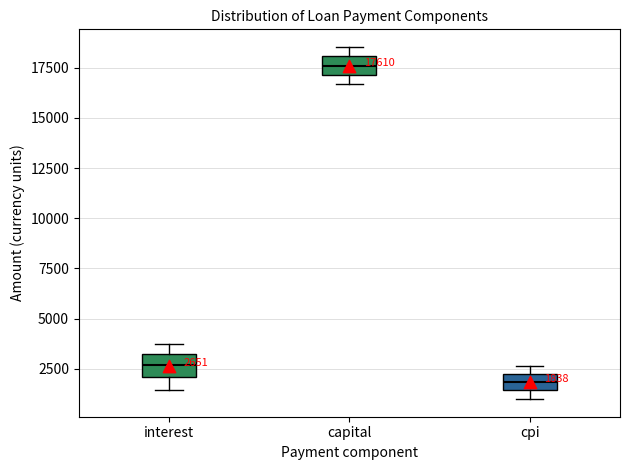

Which box's median line is the lowest?

cpi